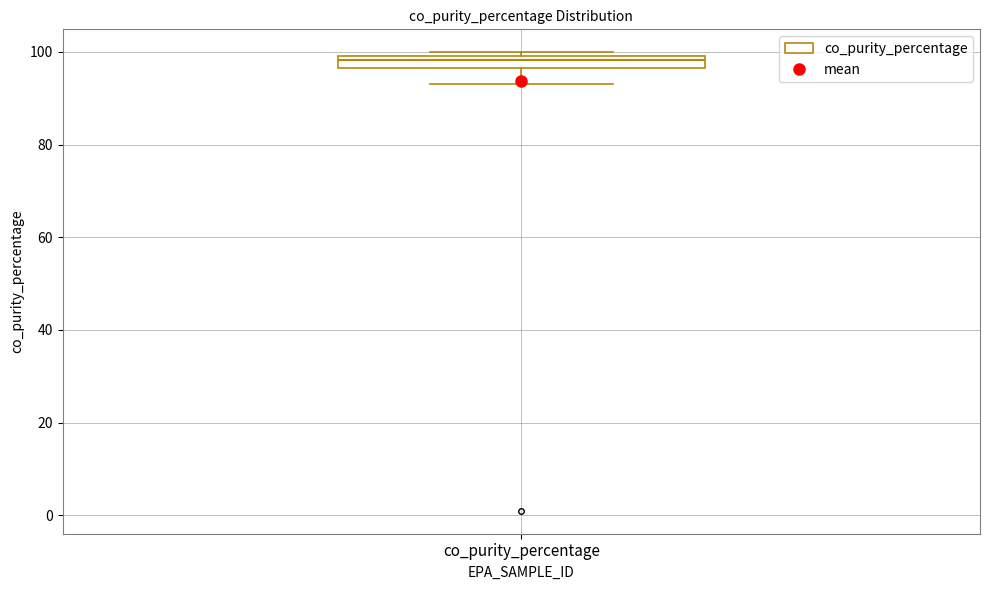

Where is the lower edge of the box for co_purity_percentage on the y-axis? The values are not printed on the chart, so give them approximately, as read against the axis.

96